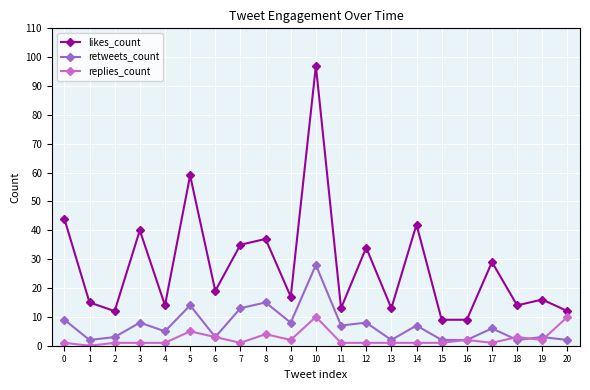

True or false: retweets_count has more than 2 points higher than both neighbors.

True